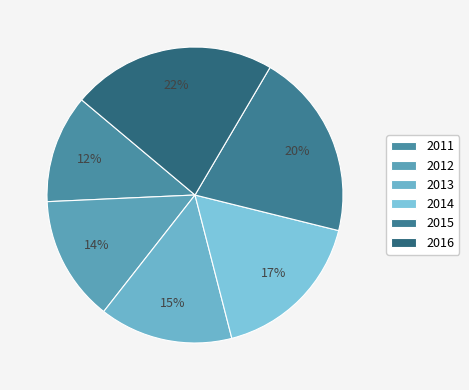

What is the ratio of the value at 2013 to the value at 2011?

1.2